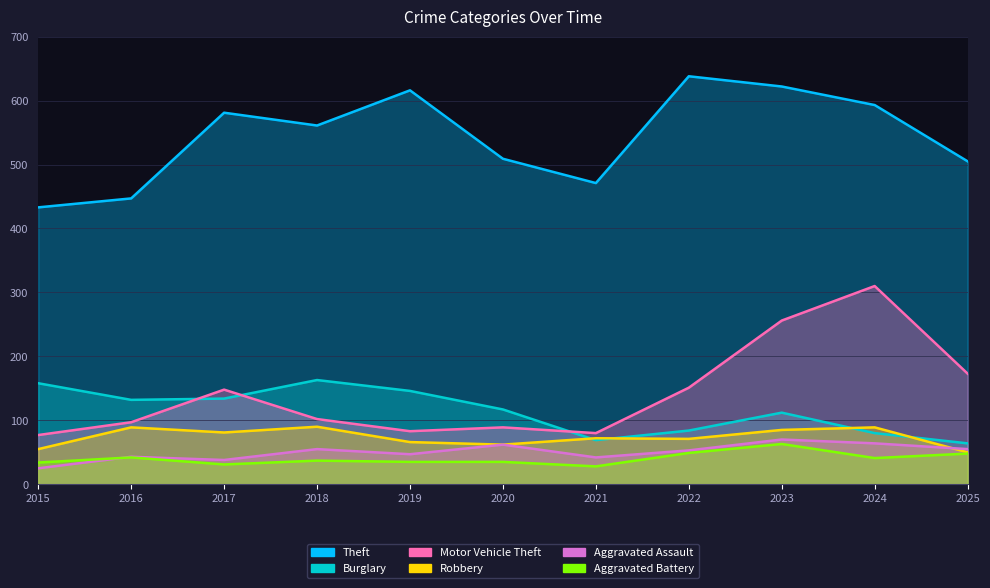

What is the difference between the maximum and minimum values in the Burglary series?

99